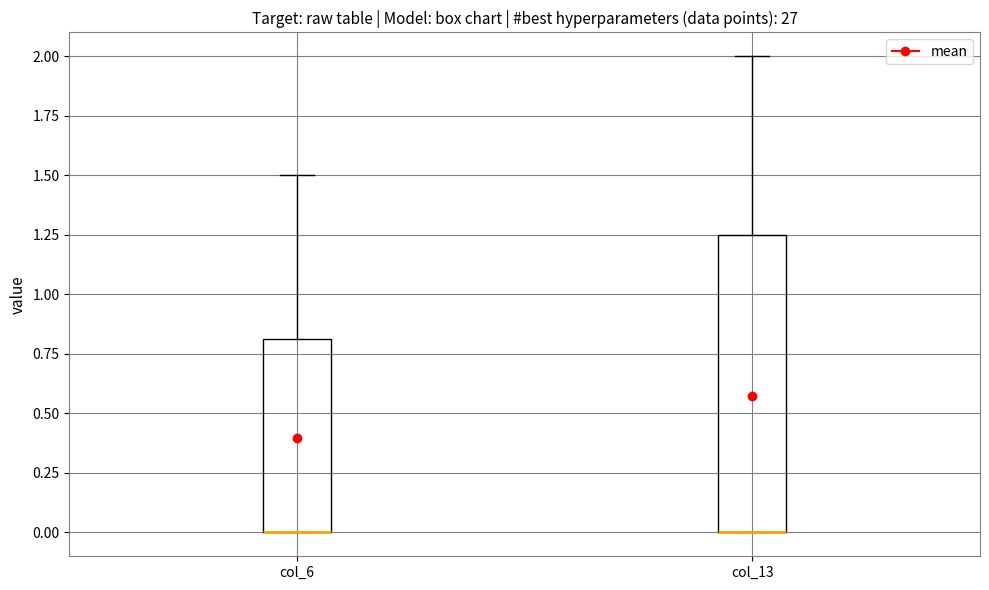

Where is the upper edge of the box for col_13 on the y-axis? The values are not printed on the chart, so give them approximately, as read against the axis.

1.25